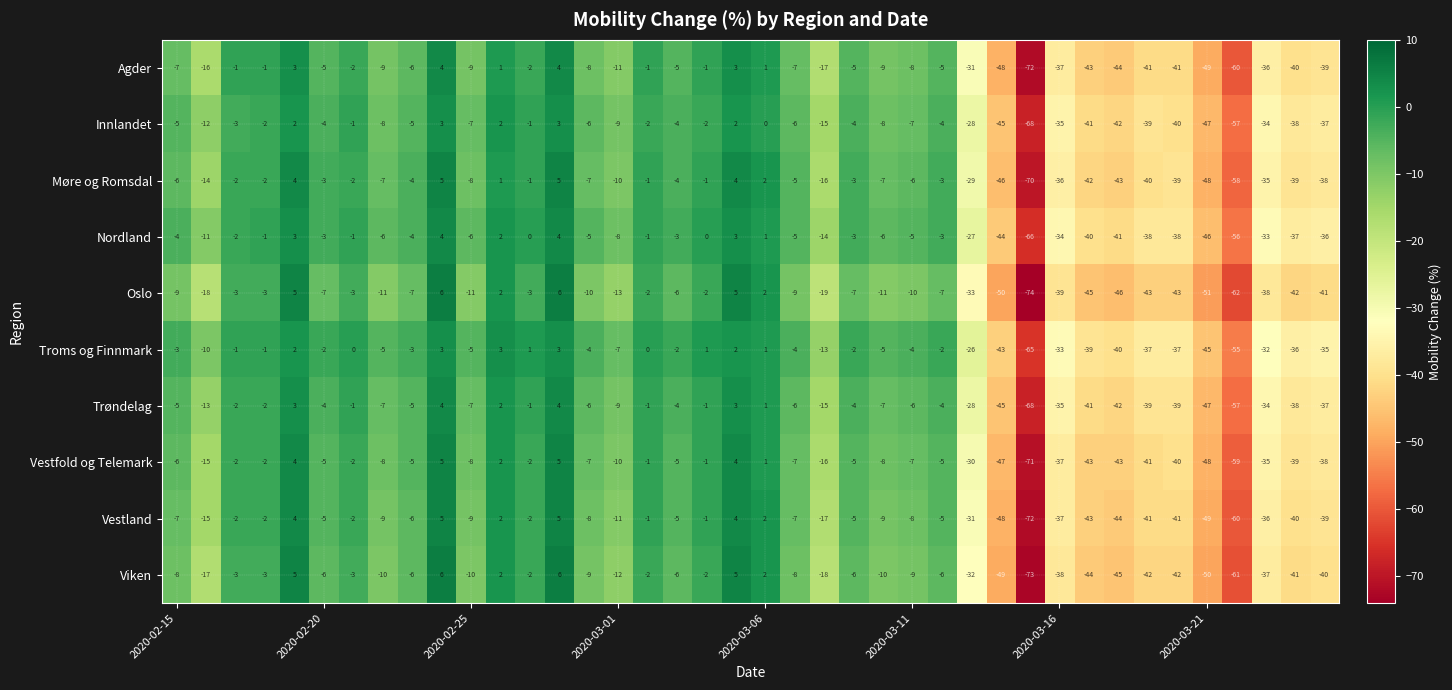

Count the number of data series in this chart.

10